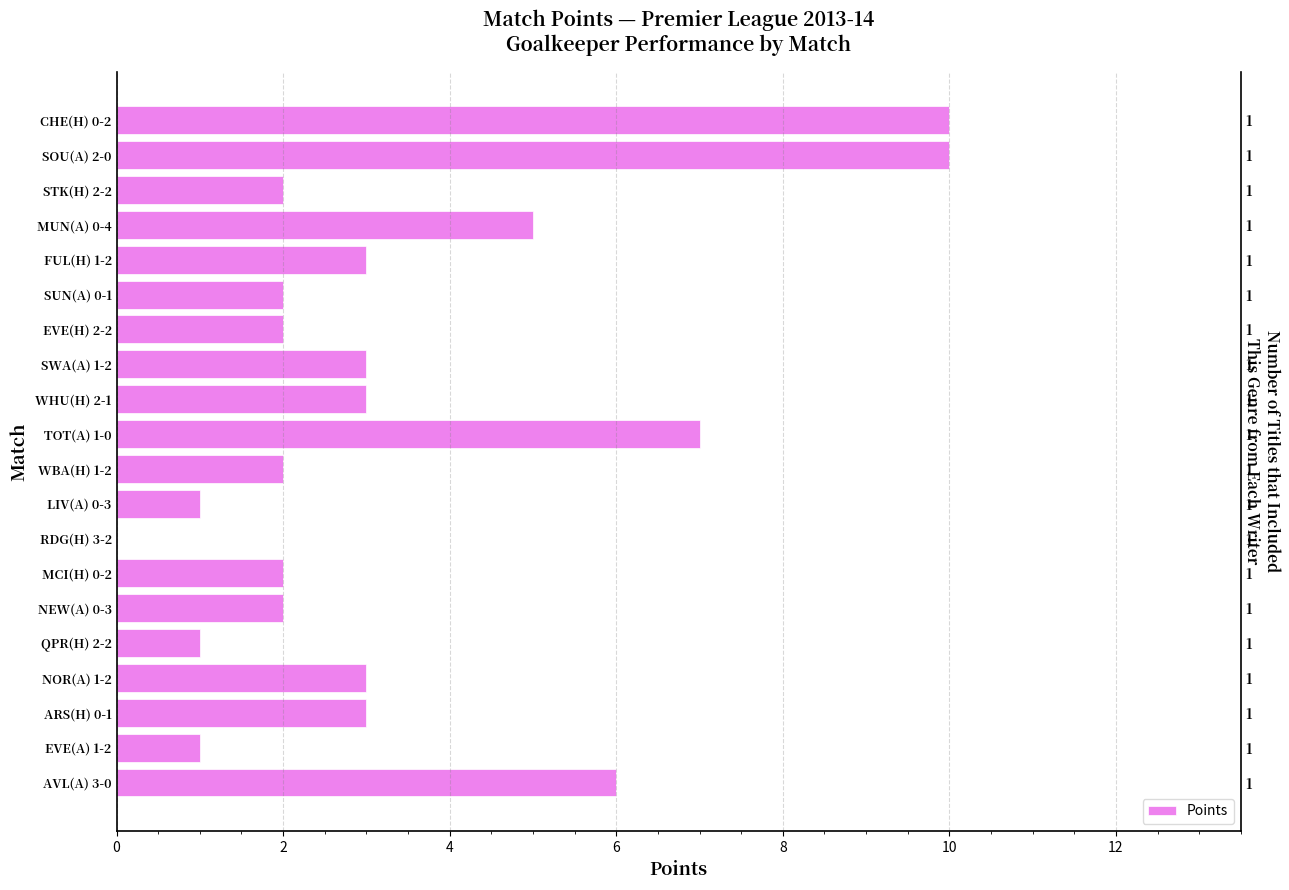

What is the approximate value at WBA(H) 1-2?

2